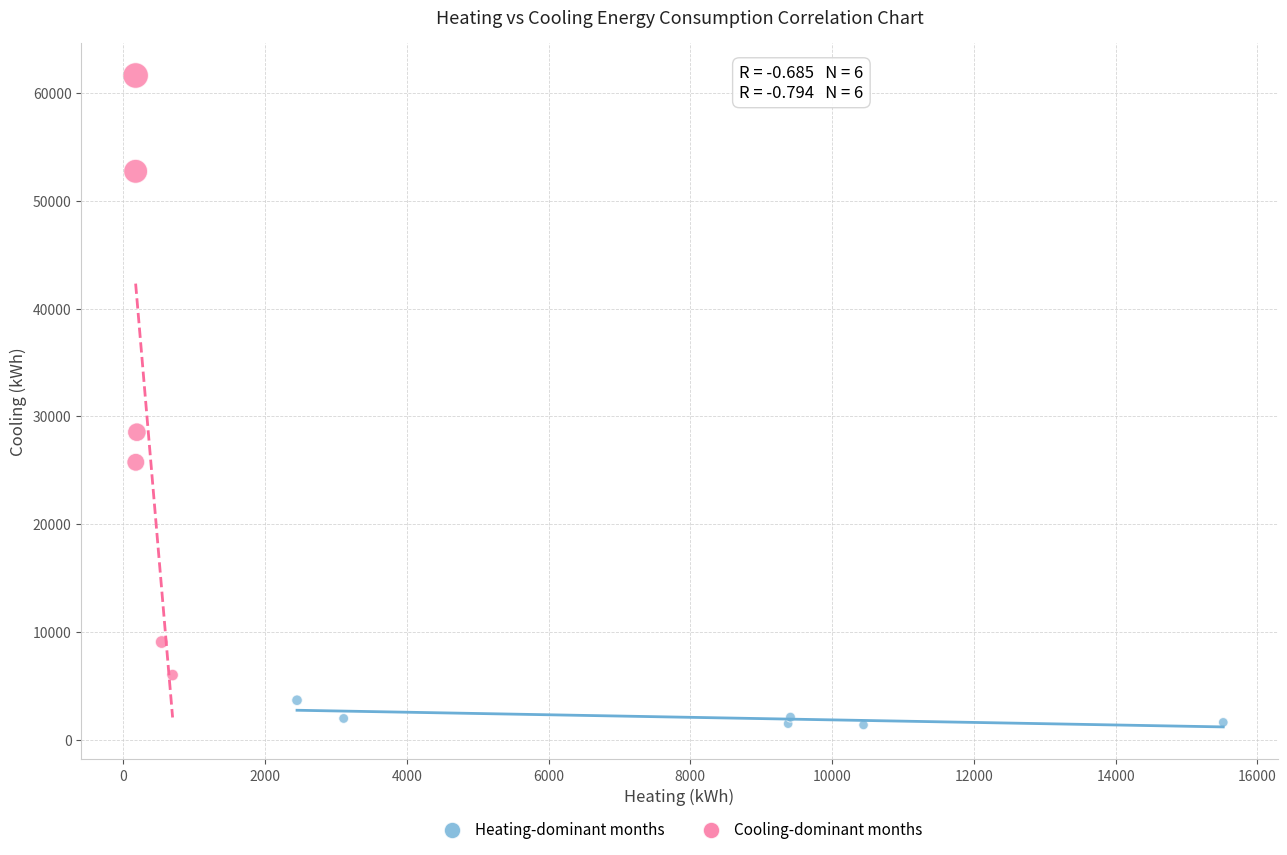

Which series has the widest spread of Y values?

Cooling-dominant months